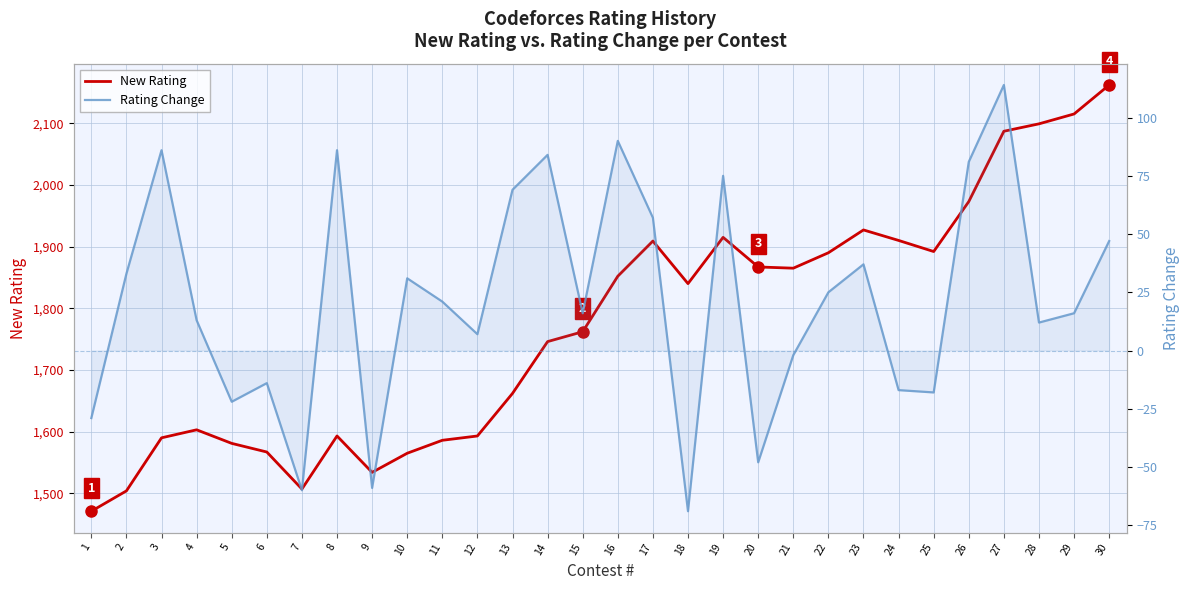

List the series in order of their overall mean, lowest first.

Rating Change, New Rating